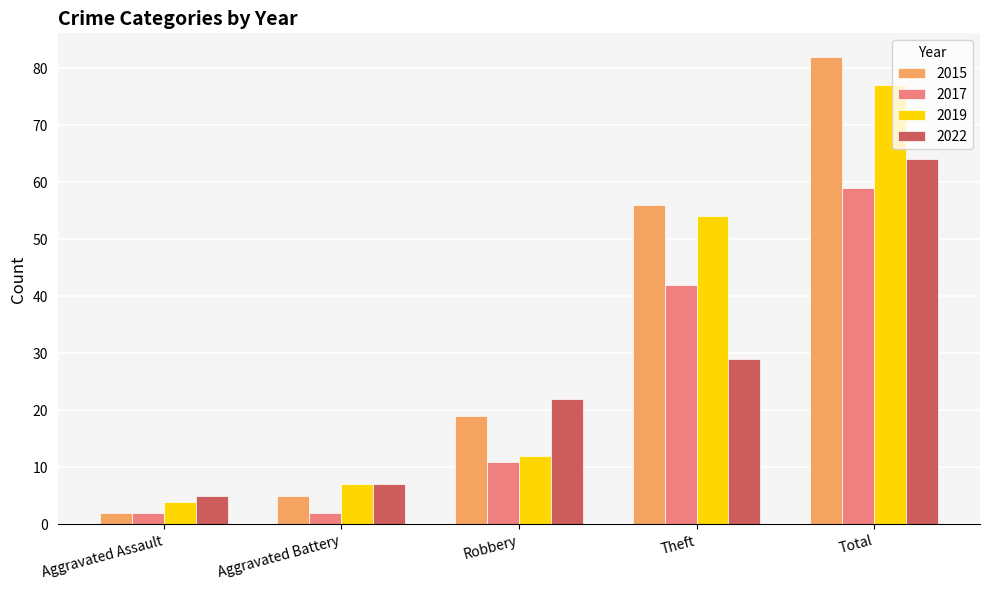

How many groups of bars are there?

5